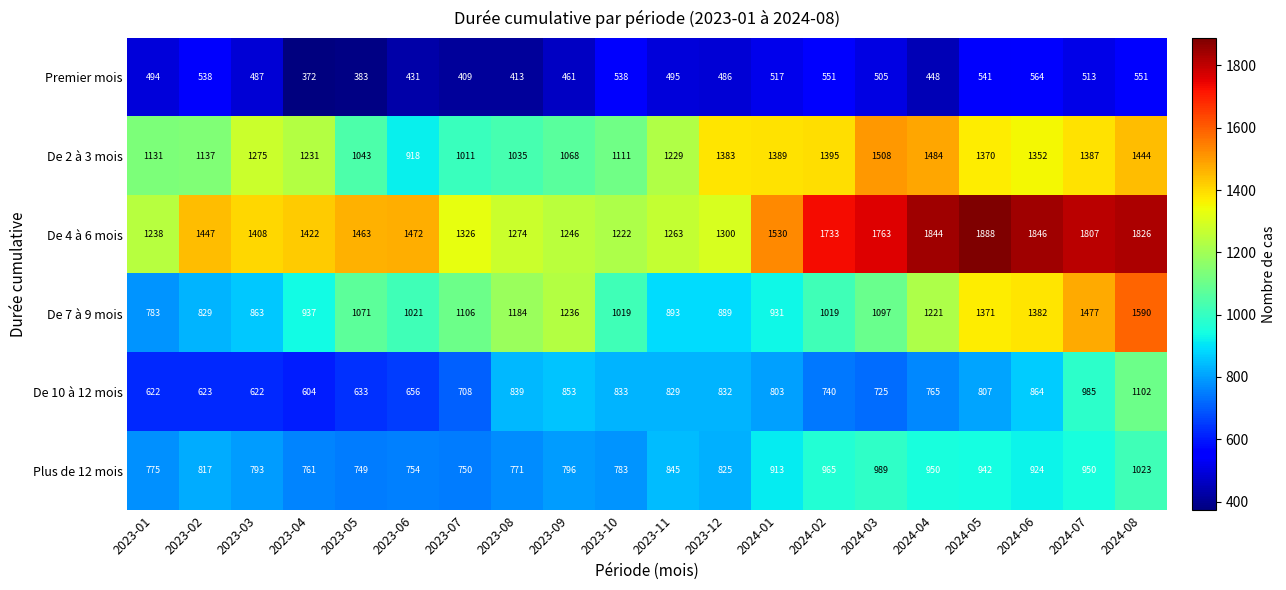

What is the difference between the highest and lowest values at 2023-04?

1050